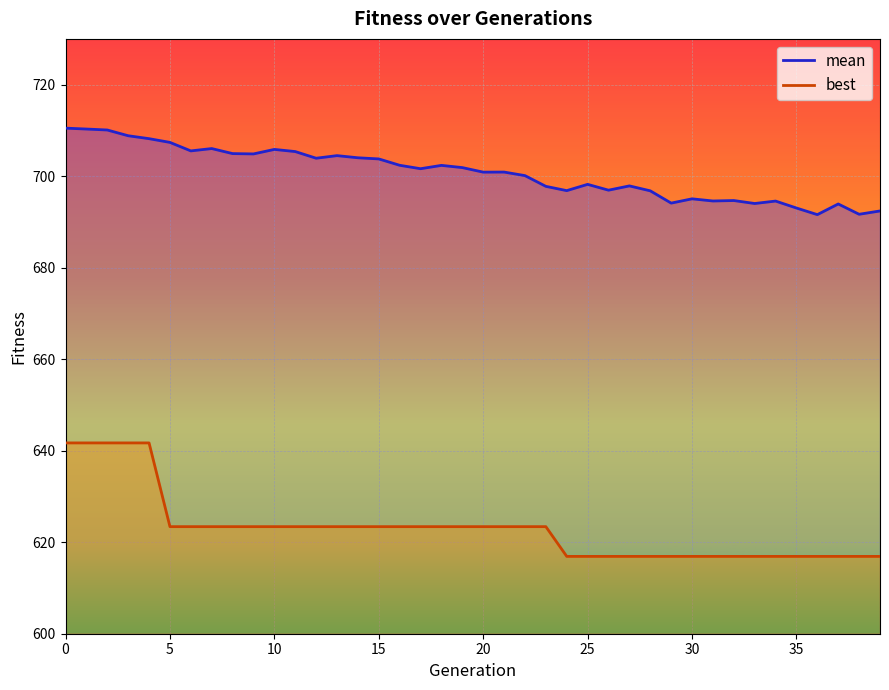

Reading left to right, list all the values displayed in this chart.

mean: 0=710.5	1=710.3	2=710.1	3=708.8	4=708.2	5=707.4	6=705.5	7=706.0	8=704.9	9=704.9	10=705.8	11=705.4	12=703.9	13=704.5	14=704.0	15=703.8	16=702.4	17=701.6	18=702.4	19=701.9	20=700.9	21=700.9	22=700.1	23=697.8	24=696.8	25=698.2	26=696.9	27=697.9	28=696.8	29=694.1	30=695.0	31=694.6	32=694.7	33=694.0	34=694.6	35=693.0	36=691.6	37=693.9	38=691.7	39=692.4
best: 0=641.7	1=641.7	2=641.7	3=641.7	4=641.7	5=623.4	6=623.4	7=623.4	8=623.4	9=623.4	10=623.4	11=623.4	12=623.4	13=623.4	14=623.4	15=623.4	16=623.4	17=623.4	18=623.4	19=623.4	20=623.4	21=623.4	22=623.4	23=623.4	24=616.9	25=616.9	26=616.9	27=616.9	28=616.9	29=616.9	30=616.9	31=616.9	32=616.9	33=616.9	34=616.9	35=616.9	36=616.9	37=616.9	38=616.9	39=616.9